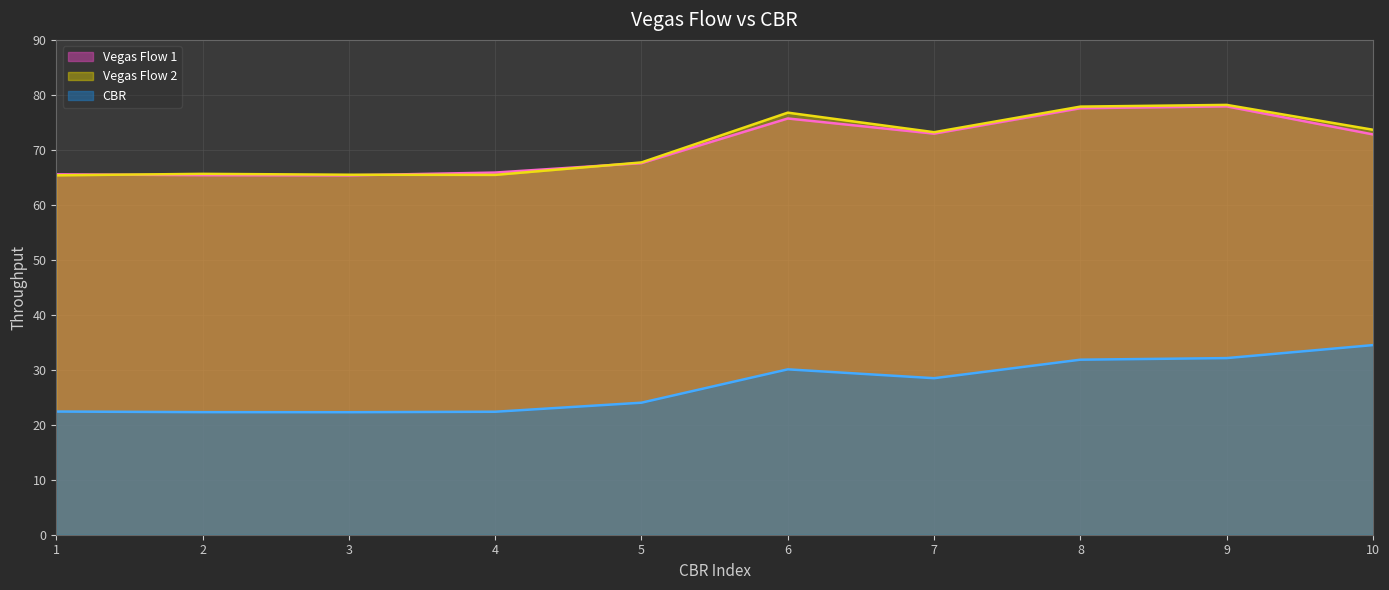

What is the difference between the maximum and minimum values in the Vegas Flow 2 series?

12.8